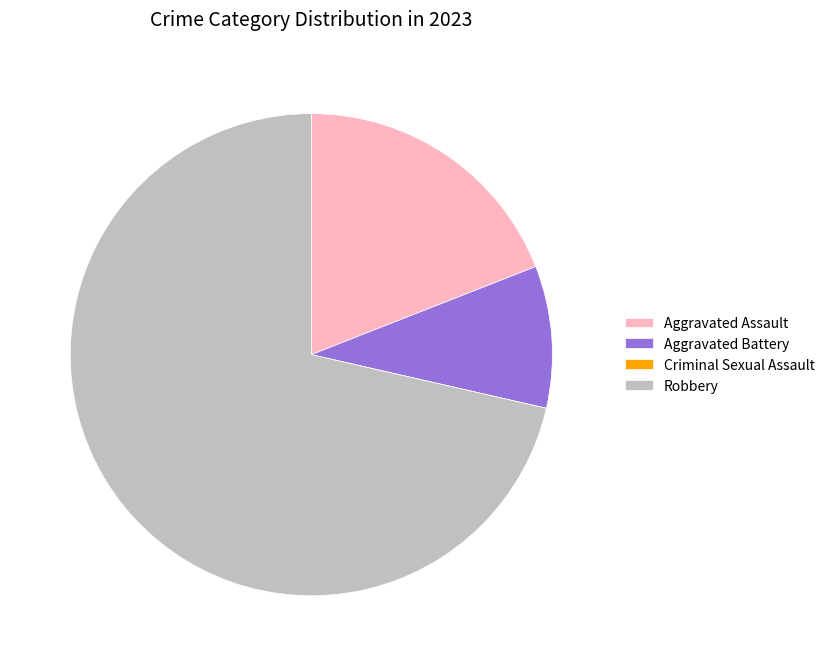

Which slice is the largest?

Robbery